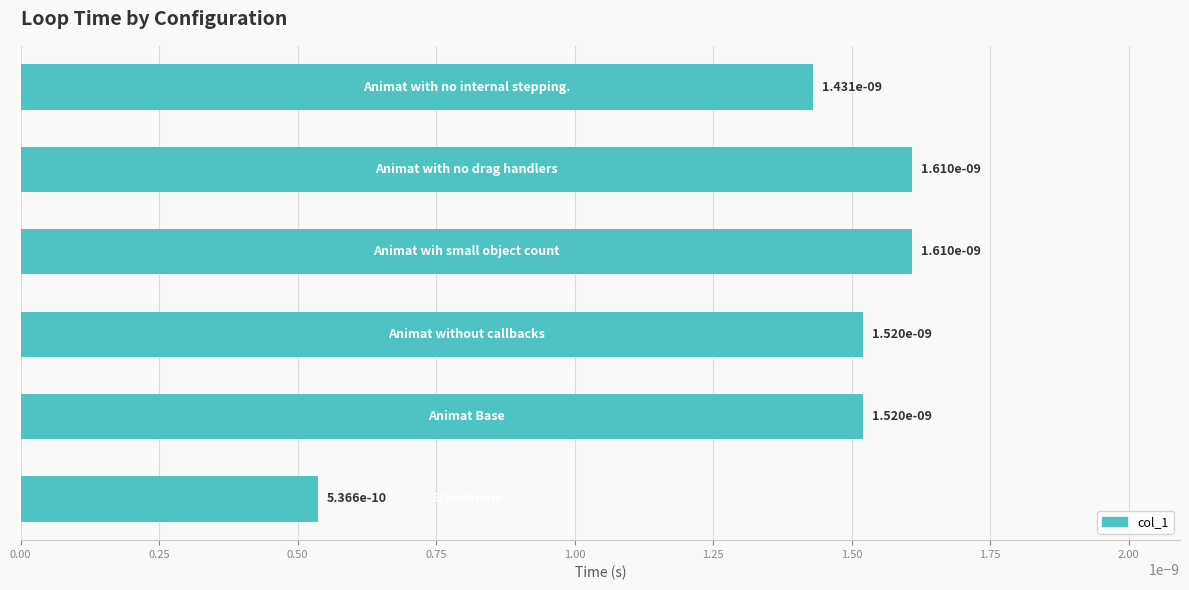

How many values are between 0 and 1?

6